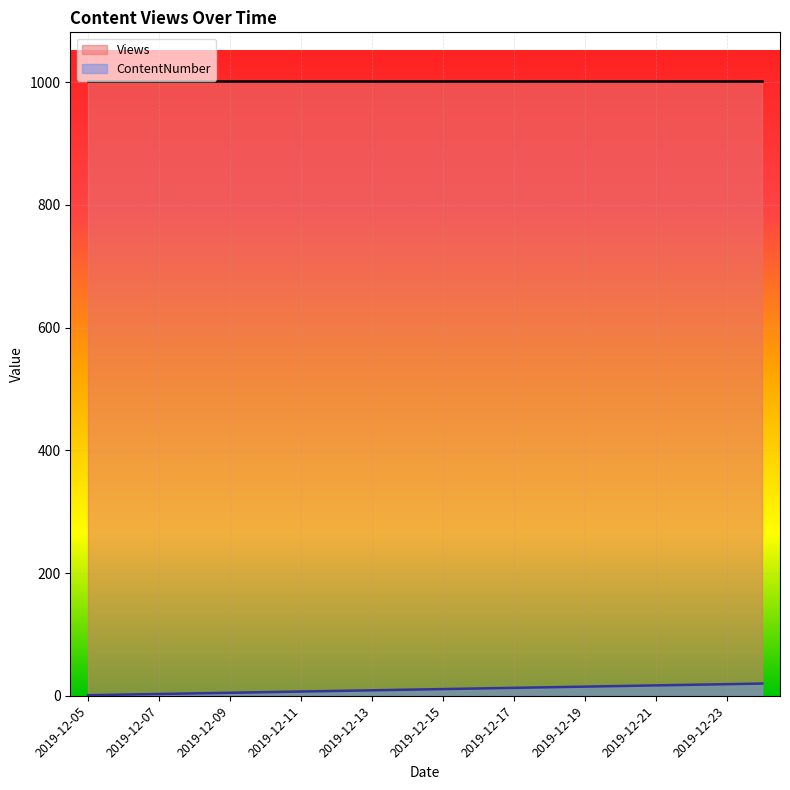

What is the change in value from 2019-12-06 to 2019-12-15?

+9